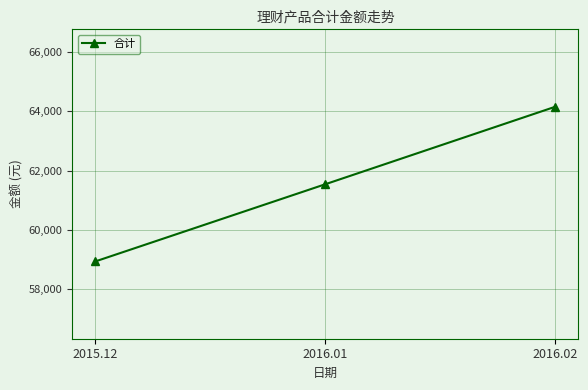

How many lines are shown in the chart?

1